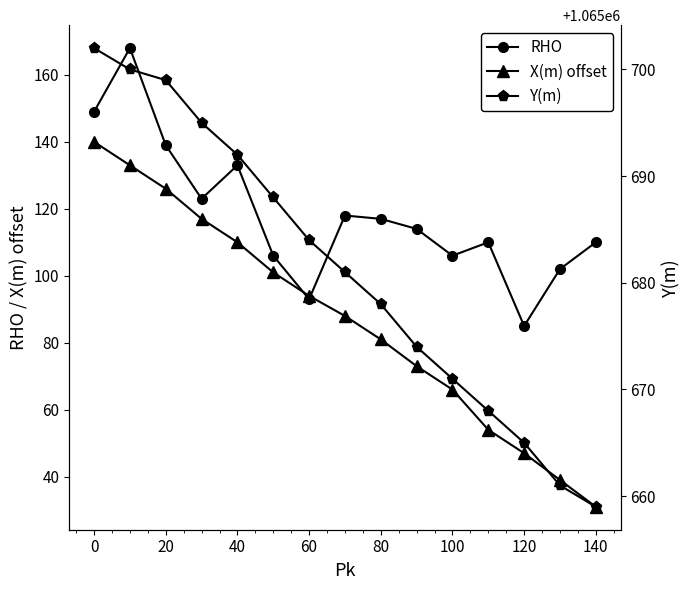

What is the difference between the maximum and minimum values in the X(m) offset series?

109